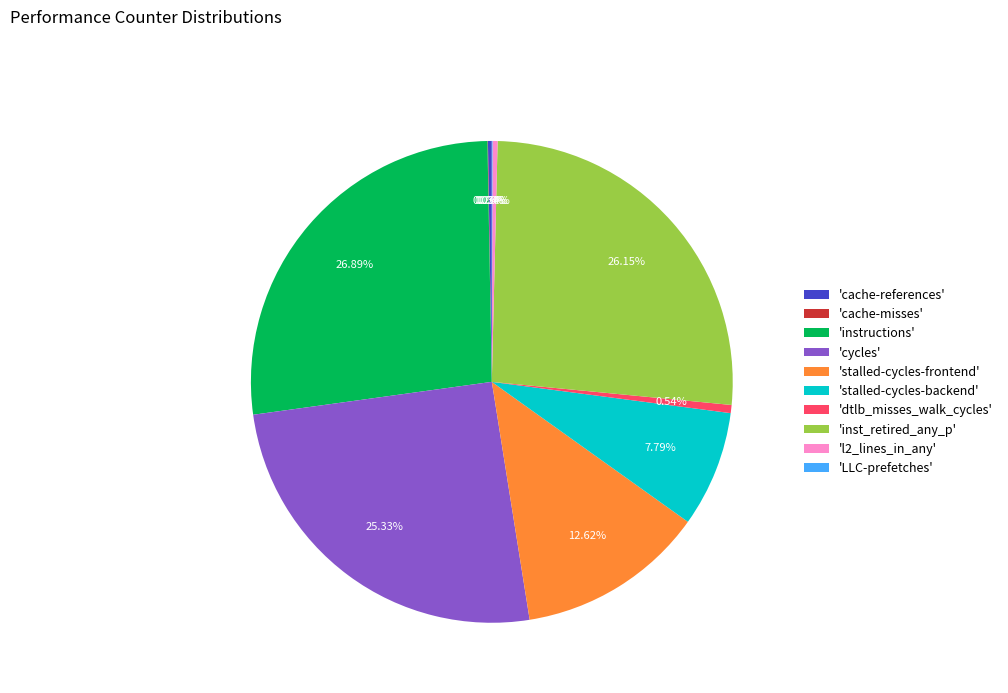

Combined, do 'l2_lines_in_any' and 'instructions' account for over 50%?

No